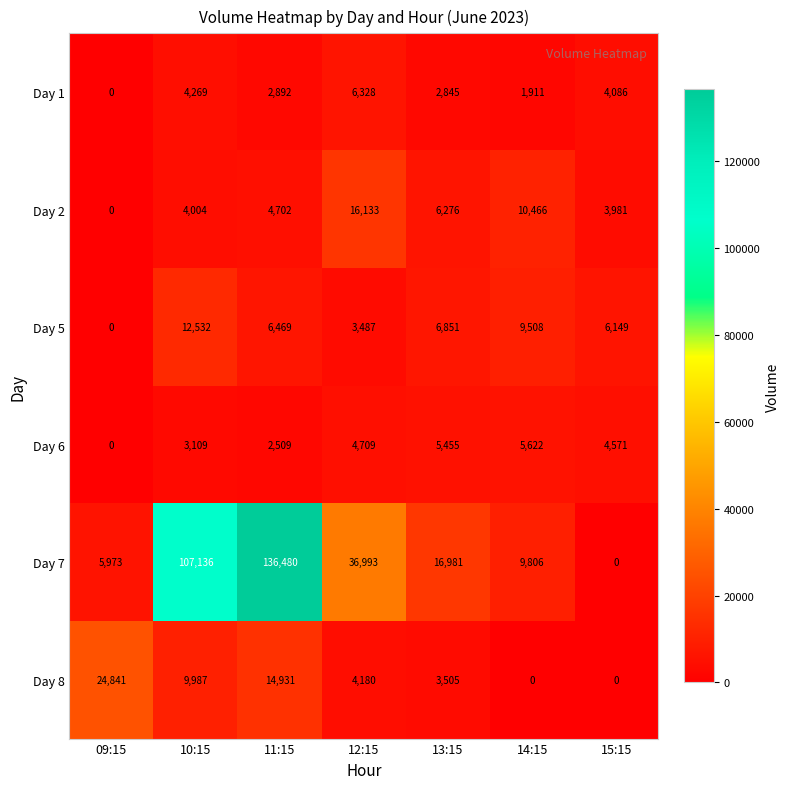

At which category does the chart reach its peak across all series?

11:15